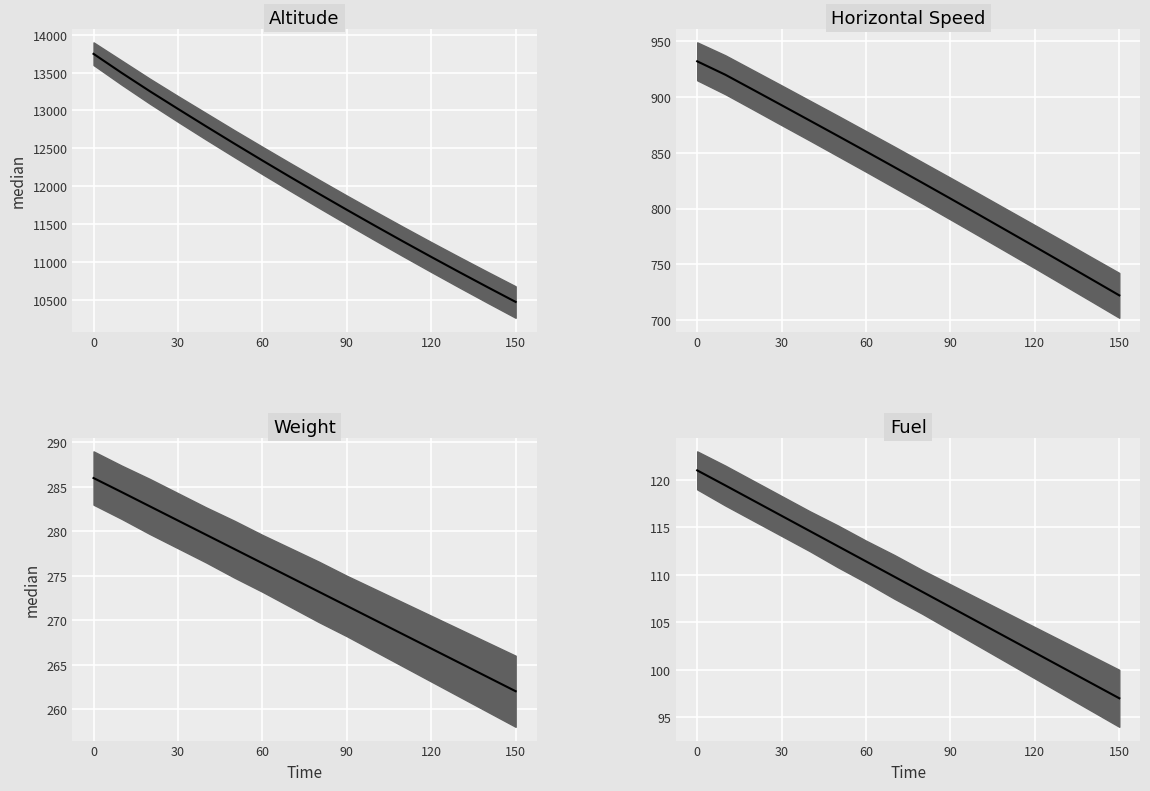

What is the difference between the maximum and minimum values?

24.0